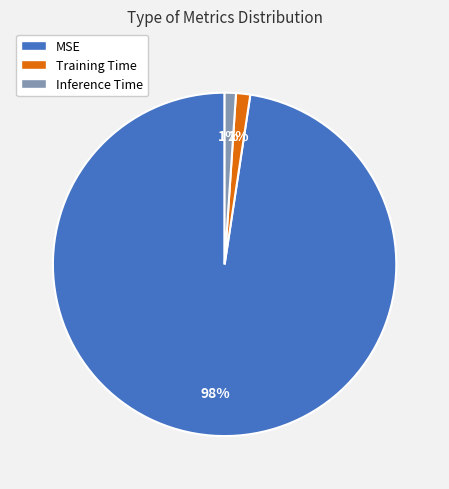

To the nearest percent, what portion does Training Time represent?

1%